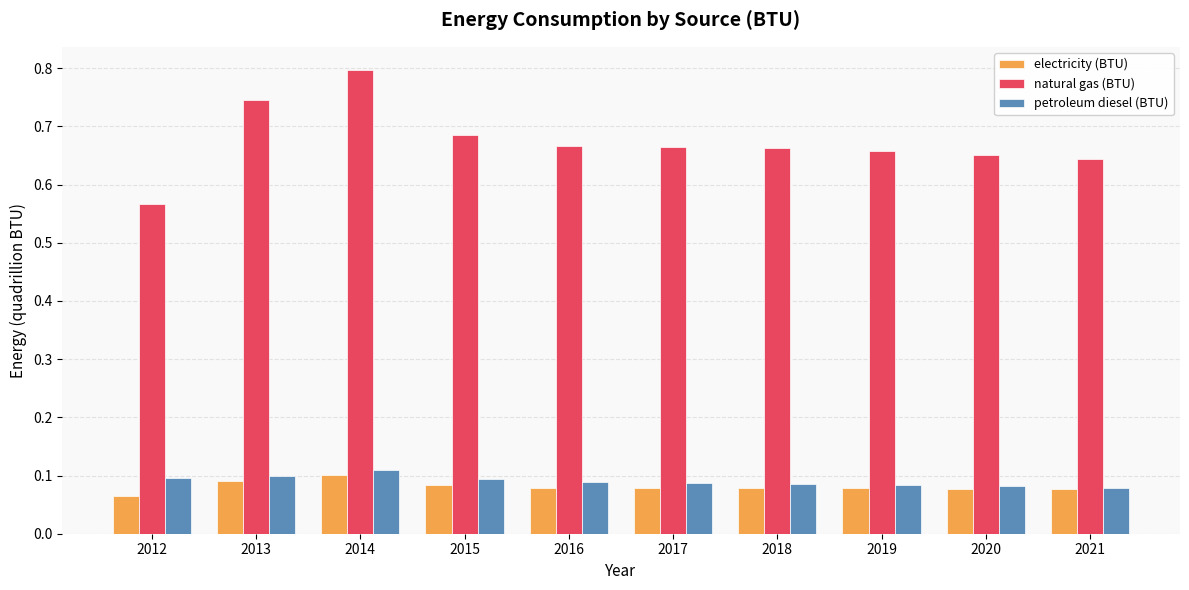

How many bars are there in each group?

3